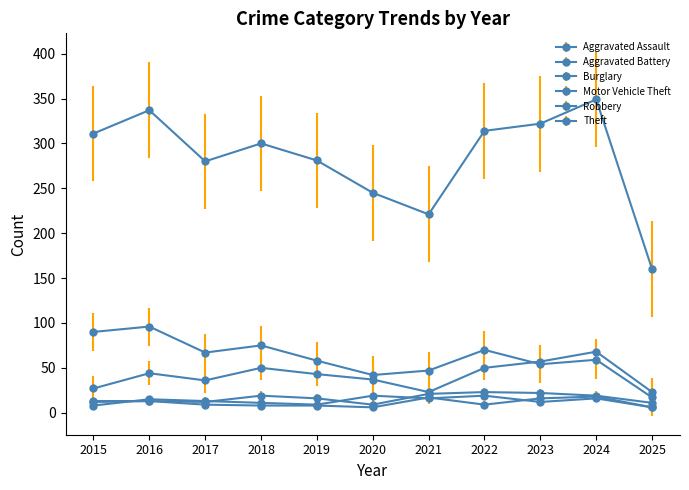

List the labels in order of Aggravated Battery value, largest first.

2024, 2021, 2023, 2015, 2016, 2017, 2022, 2018, 2019, 2020, 2025